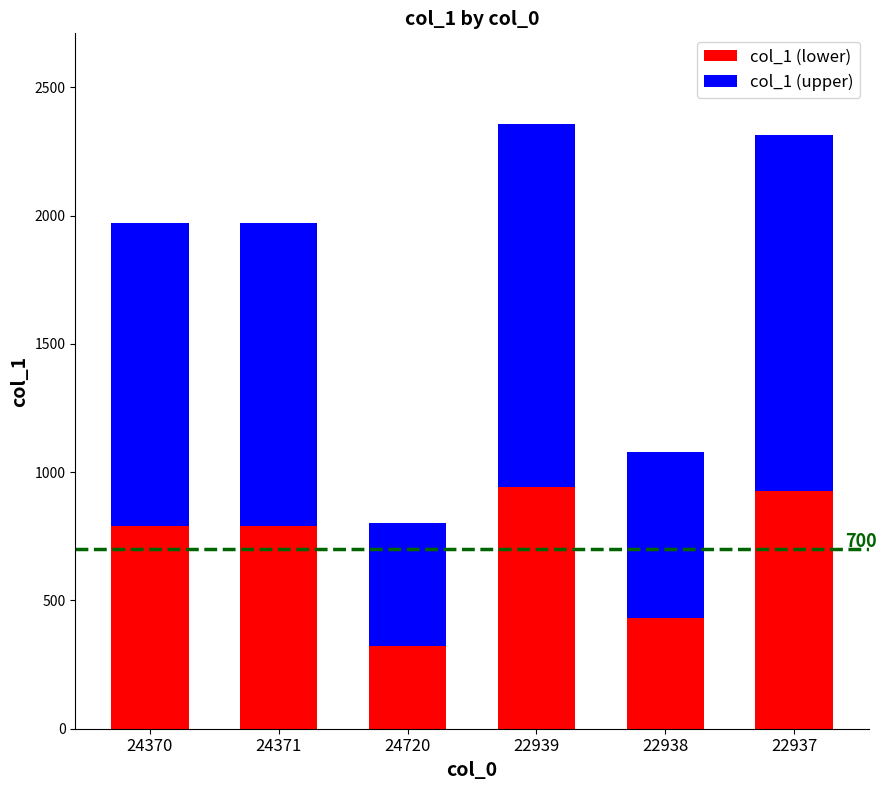

Reading left to right, list the values for the col_1 (lower) series.

24370=789.2	24371=789.2	24720=320.8	22939=942.8	22938=431.6	22937=925.2